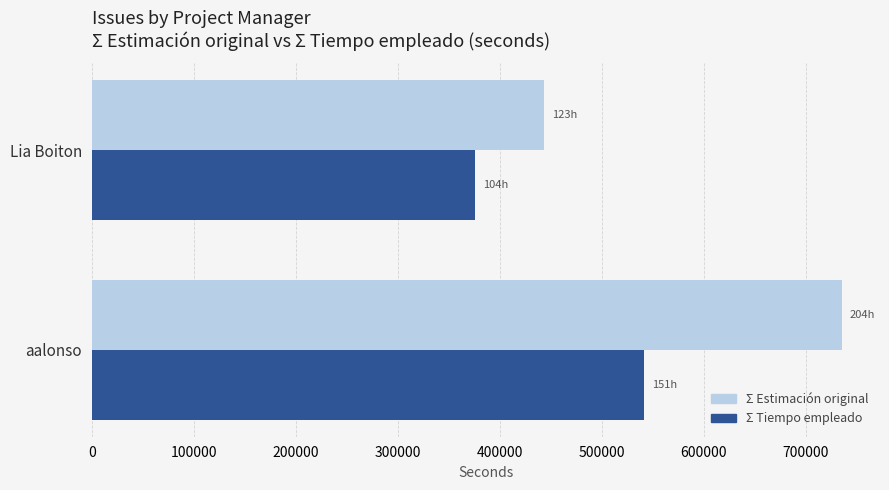

Which series has the largest range (max minus min)?

Σ Estimación original